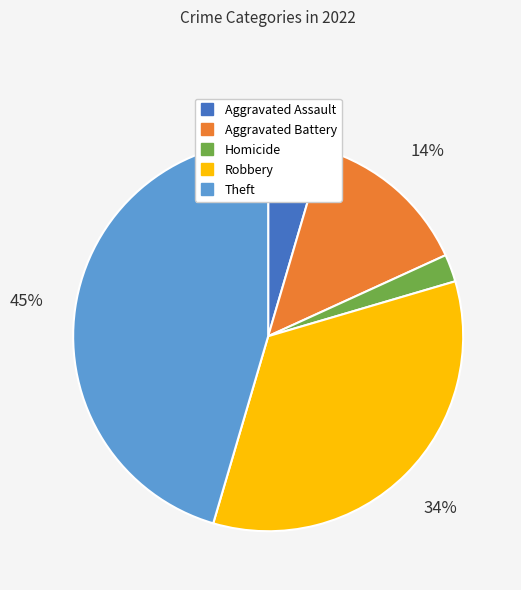

How many segments does this pie chart have?

5